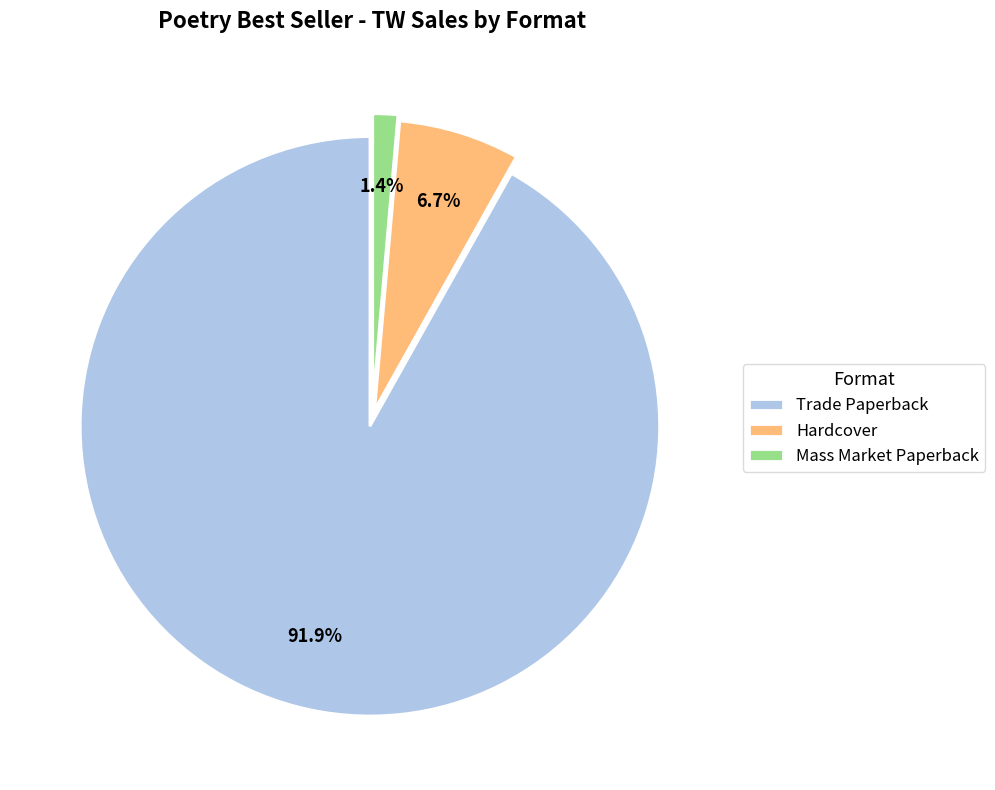

Rank the categories by value from highest to lowest.

Trade Paperback, Hardcover, Mass Market Paperback